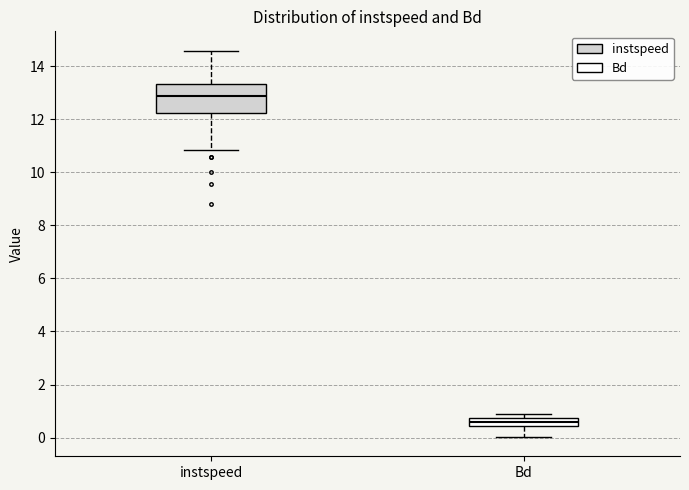

Reading left to right, transcribe this box plot: for each box, give where its median line is, the range the box spans, and where its two whiskers end, as read against the y-axis. The values are not printed on the chart, so give them approximately, as read against the axis.

instspeed: median 12.8, box 12.2 to 13.4, whiskers 10.8 to 14.6
Bd: median 0.6, box 0.4 to 0.8, whiskers 0.0 to 1.0